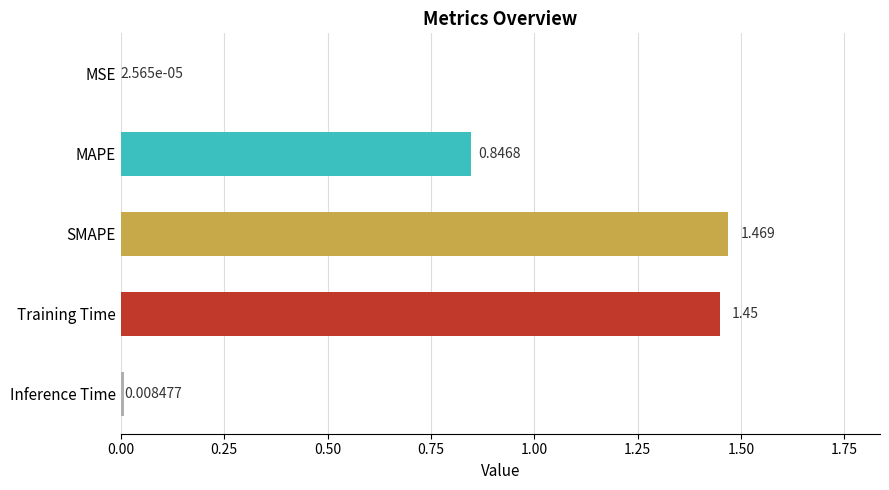

Between SMAPE and Training Time, which is larger?

SMAPE